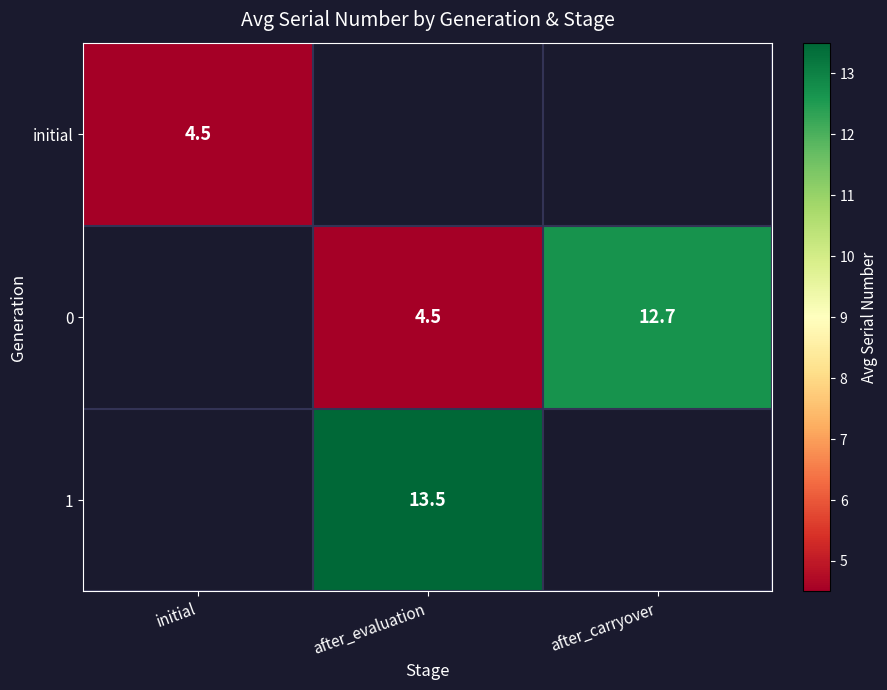

The value of initial at initial is 4.5. True or false?

True